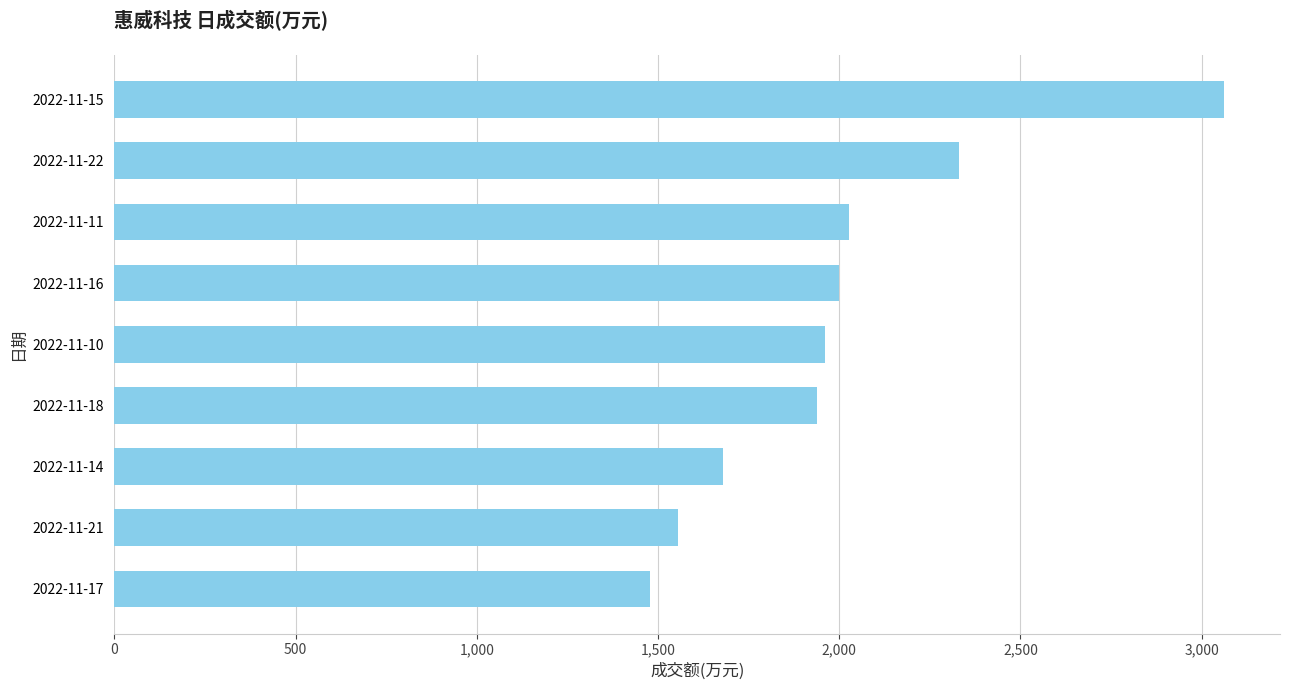

The value at 2022-11-15 is 3063. True or false?

True